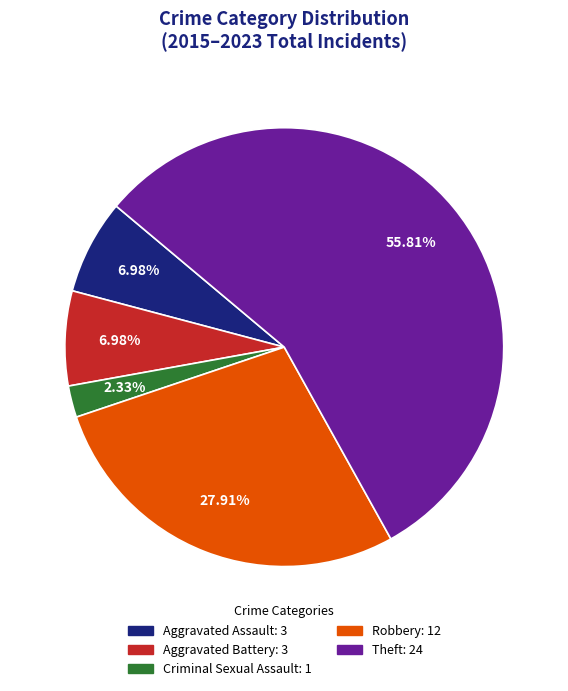

Which has a higher value, Criminal Sexual Assault or Robbery?

Robbery